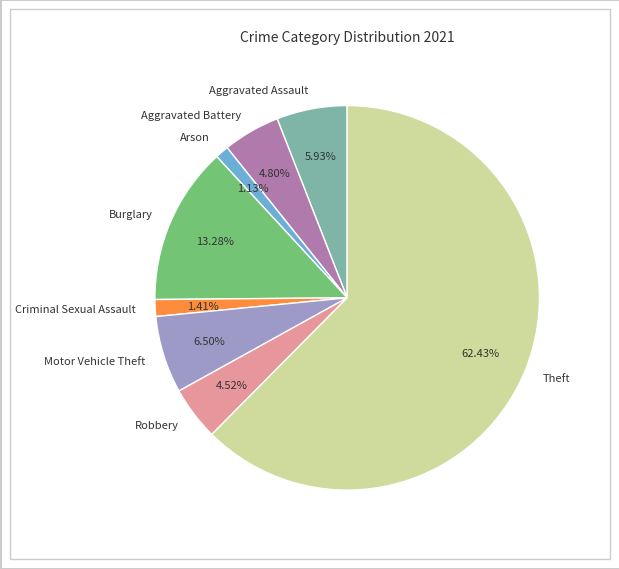

Between Burglary and Aggravated Battery, which is larger?

Burglary